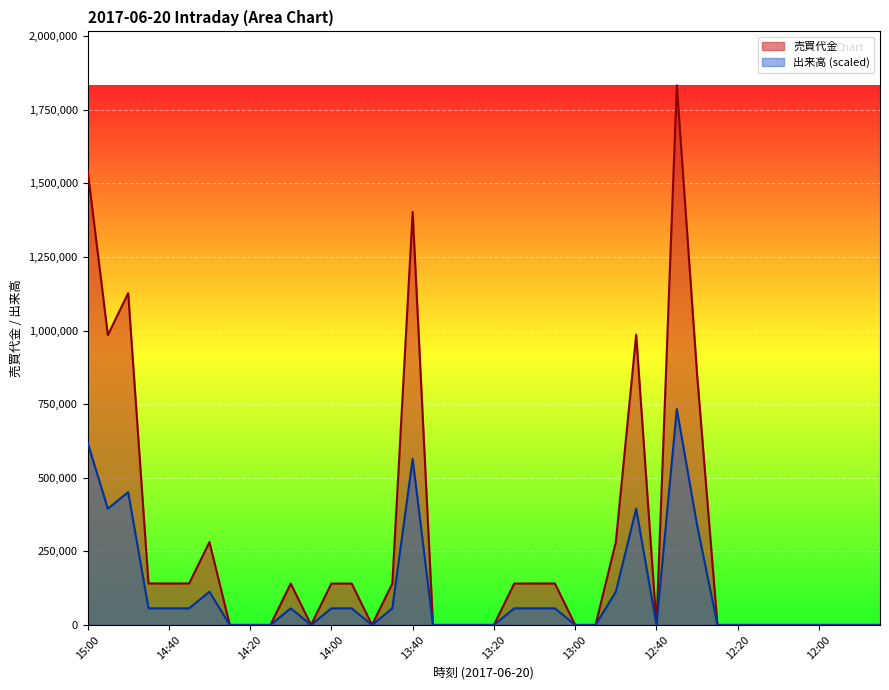

How many lines are shown in the chart?

2